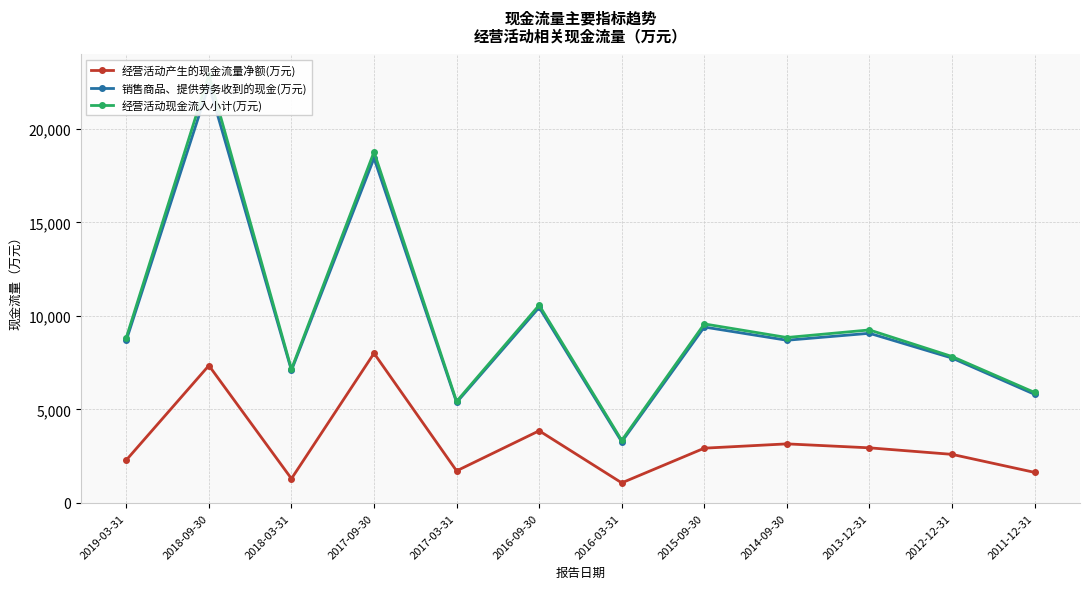

Reading left to right, extract all data points from this chart.

经营活动产生的现金流量净额(万元): 2019-03-31=2285	2018-09-30=7343	2018-03-31=1288	2017-09-30=7999	2017-03-31=1705	2016-09-30=3851	2016-03-31=1064	2015-09-30=2920	2014-09-30=3150	2013-12-31=2938	2012-12-31=2589	2011-12-31=1625
销售商品、提供劳务收到的现金(万元): 2019-03-31=8694	2018-09-30=22355	2018-03-31=7081	2017-09-30=18436	2017-03-31=5368	2016-09-30=10451	2016-03-31=3260	2015-09-30=9402	2014-09-30=8695	2013-12-31=9068	2012-12-31=7743	2011-12-31=5801
经营活动现金流入小计(万元): 2019-03-31=8838	2018-09-30=22895	2018-03-31=7147	2017-09-30=18775	2017-03-31=5424	2016-09-30=10574	2016-03-31=3336	2015-09-30=9569	2014-09-30=8842	2013-12-31=9247	2012-12-31=7825	2011-12-31=5902